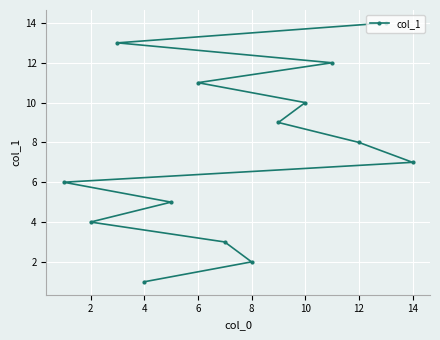

Reading left to right, transcribe all the data shown in this chart.

6	4	13	1	5	11	3	2	9	10	12	8	14	7